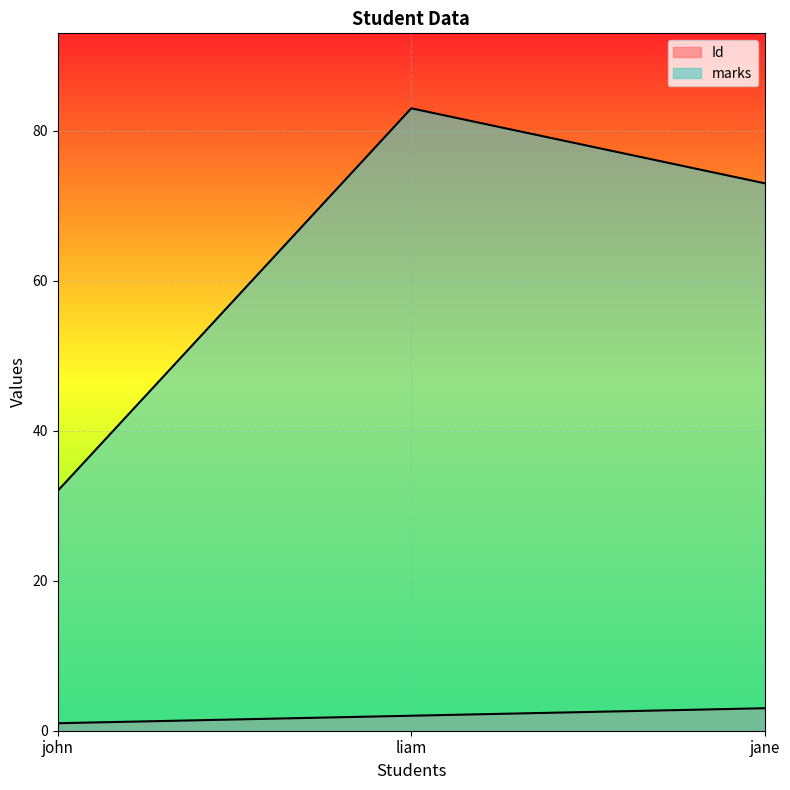

At which label is marks closest to 57?

jane